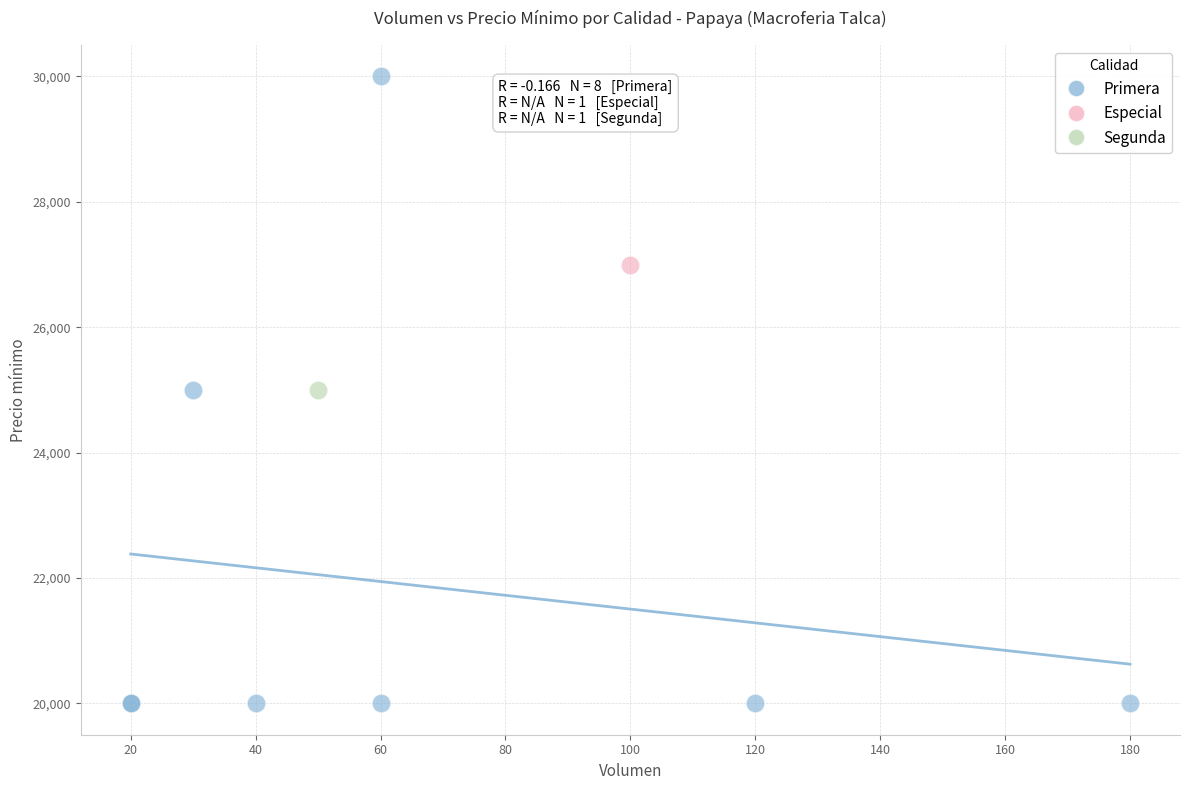

What are all the series names shown in the legend?

Primera, Especial, Segunda